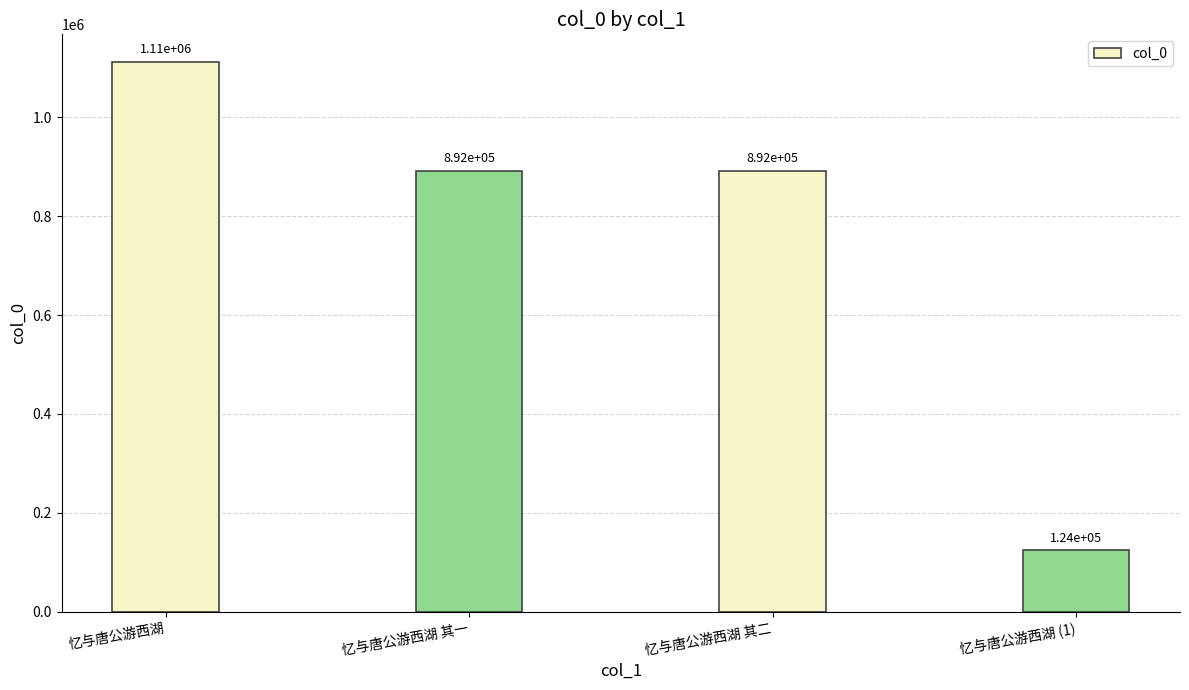

Which category has the lowest value across all series?

忆与唐公游西湖 (1)